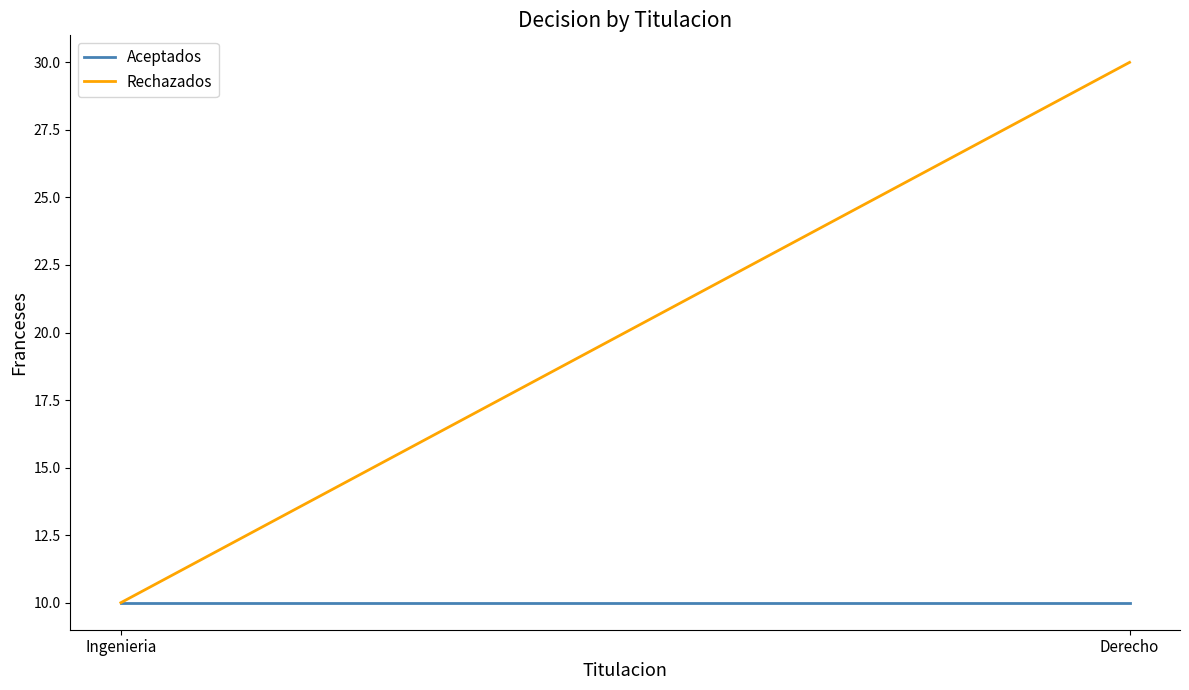

List the labels in order of Aceptados value, largest first.

Ingenieria, Derecho